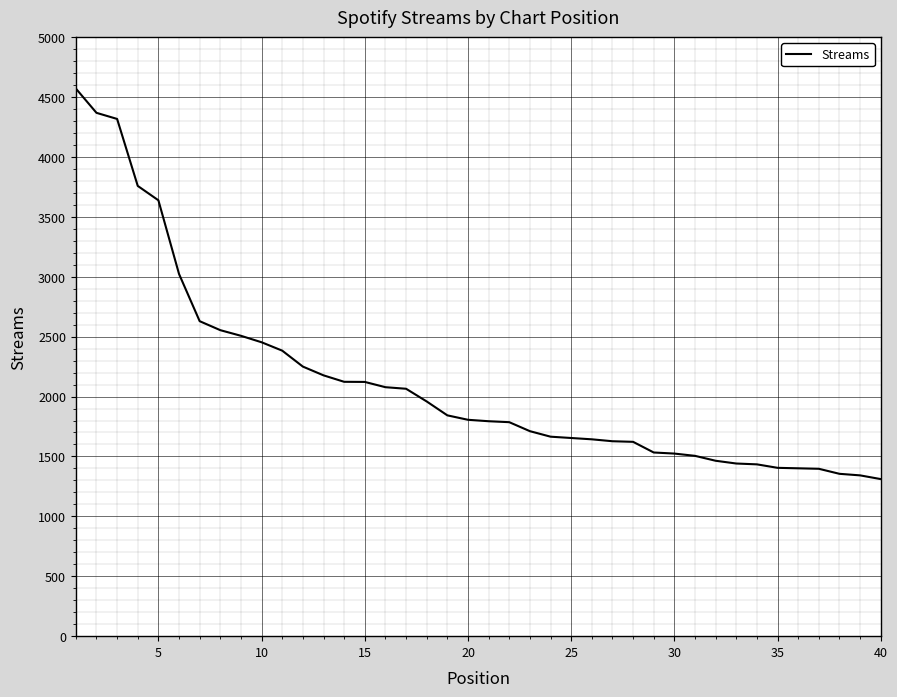

What is the difference between the maximum and minimum values?

3260